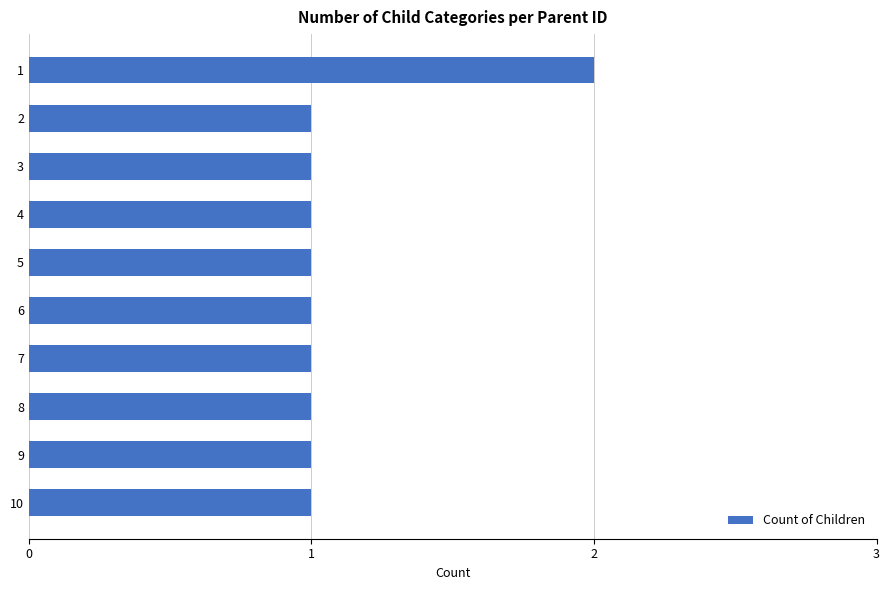

How many categories are shown in the chart?

10